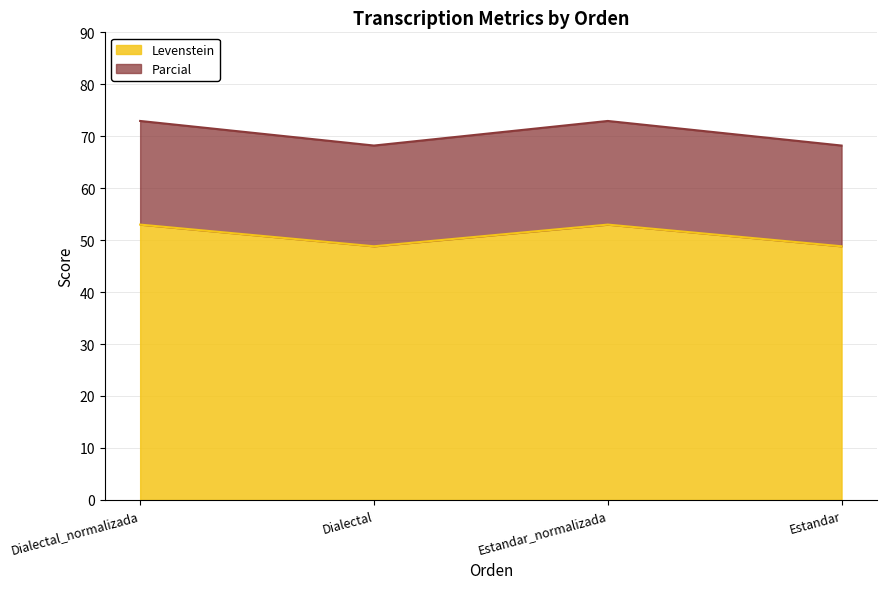

Does the chart display data point markers on the line(s)?

No